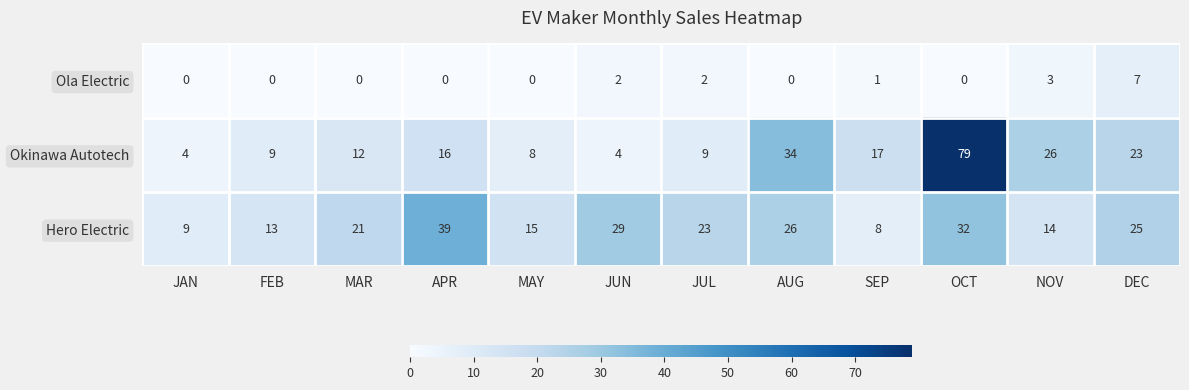

Count the Ola Electric values in the range 0 to 2.

10